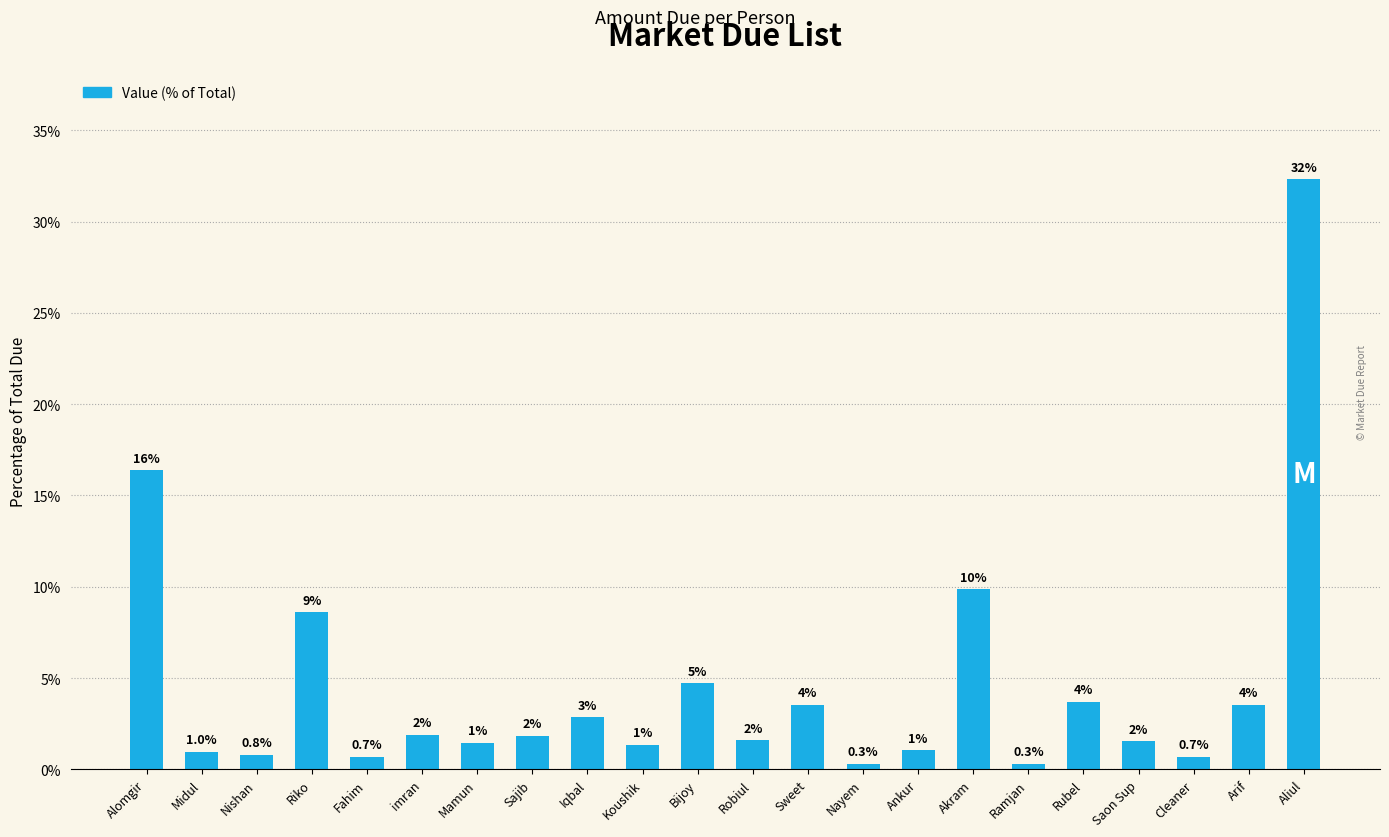

What is the value of the 8th bar from the left?

1.8